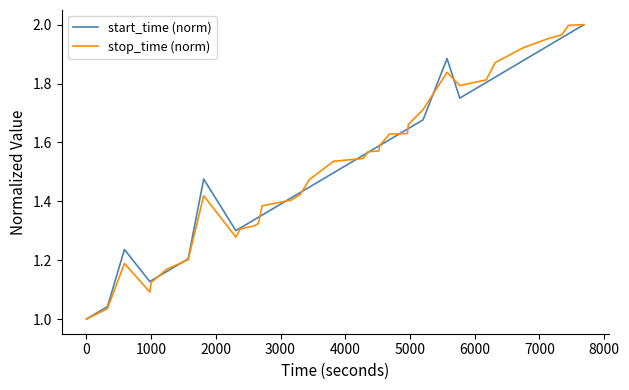

Reading left to right, transcribe all the data shown in this chart.

start_time (norm): 1.0	1.0	1.2	1.1	1.1	1.2	1.2	1.5	1.3	1.3	1.3	1.3	1.4	1.4	1.4	1.4	1.5	1.6	1.6	1.6	1.6	1.6	1.6	1.6	1.7	1.9	1.8	1.8	1.8	1.9	1.9	2.0	2.0	2.0
stop_time (norm): 1.0	1.0	1.2	1.1	1.1	1.2	1.2	1.4	1.3	1.3	1.3	1.3	1.4	1.4	1.4	1.5	1.5	1.5	1.6	1.6	1.6	1.6	1.6	1.7	1.7	1.8	1.8	1.8	1.9	1.9	2.0	2.0	2.0	2.0